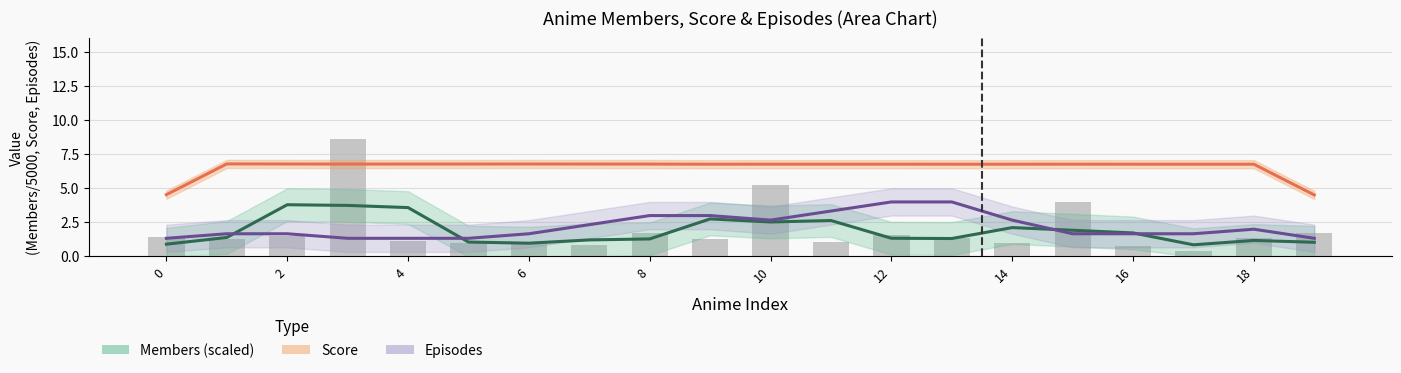

Which series has the largest total across all categories?

Score